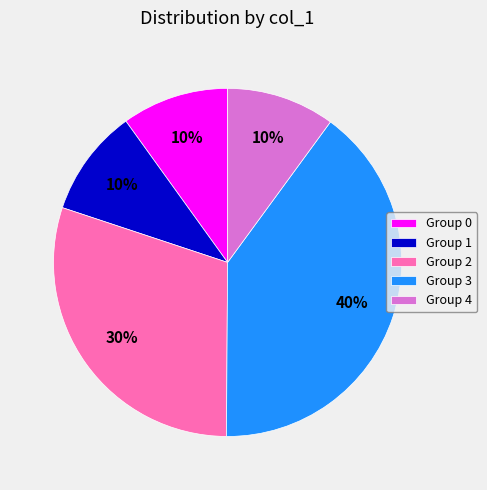

Combined, do Group 2 and Group 4 account for over 50%?

No